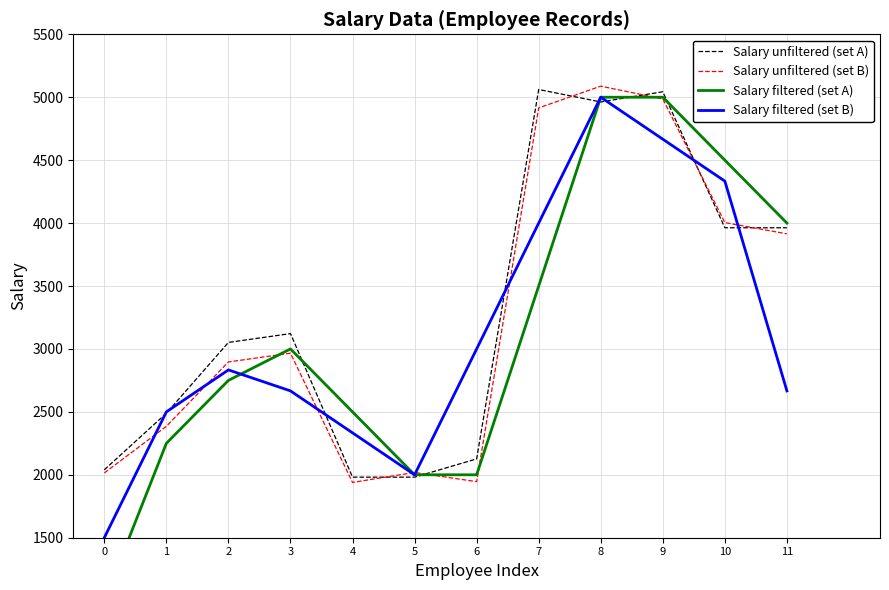

Which series ends up on top after the final intersection of Salary unfiltered (set B) and Salary filtered (set A)?

Salary filtered (set A)